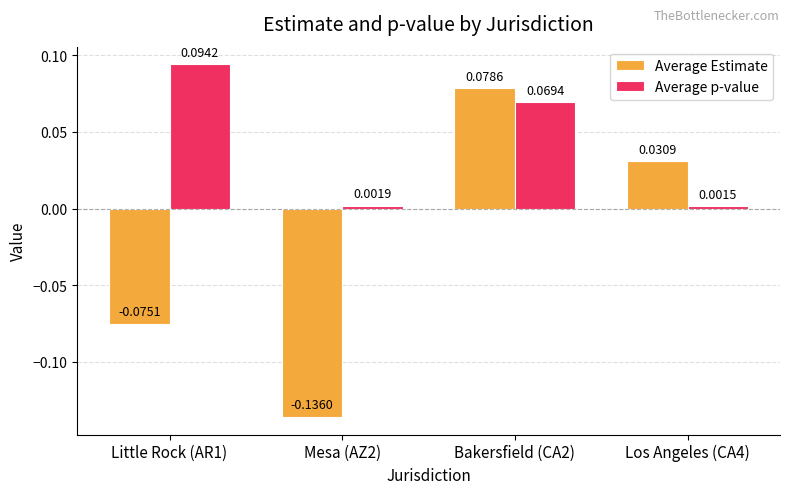

What is the spread (max minus min) of values at Little Rock (AR1)?

0.2